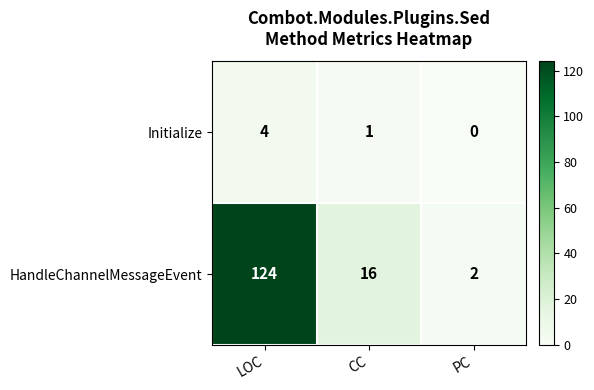

Between LOC and PC, which series saw the biggest shift?

HandleChannelMessageEvent